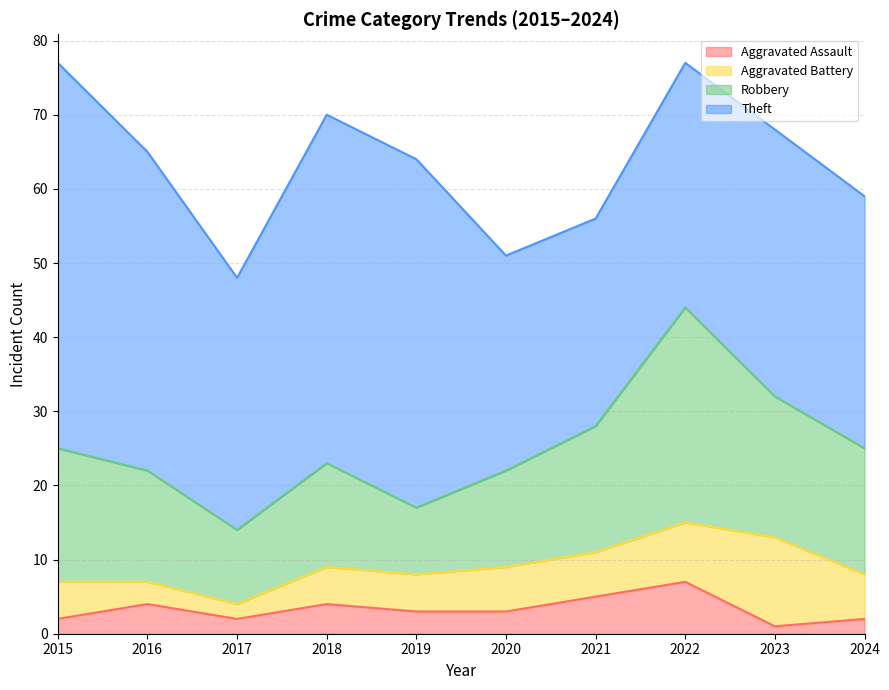

Which series has the largest total across all categories?

Theft